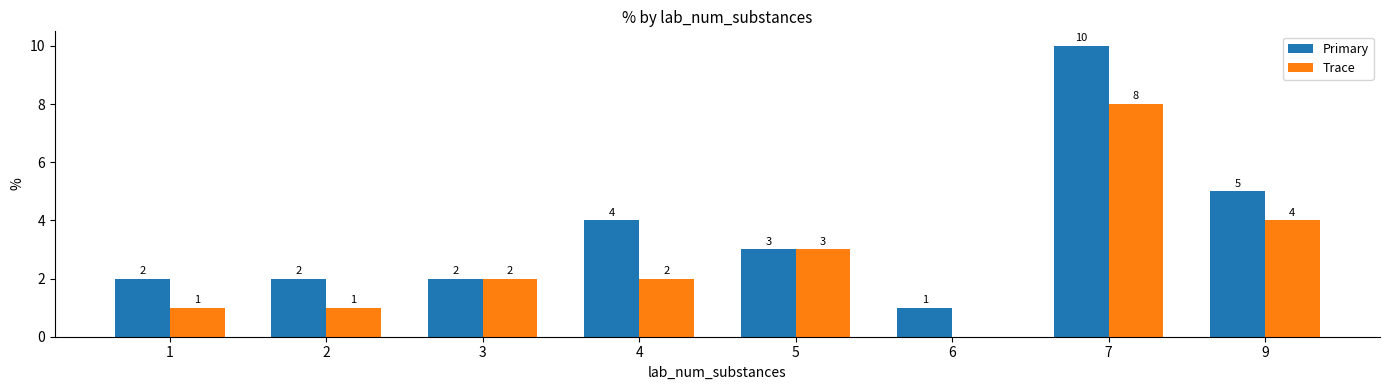

How many series are shown in this chart?

2